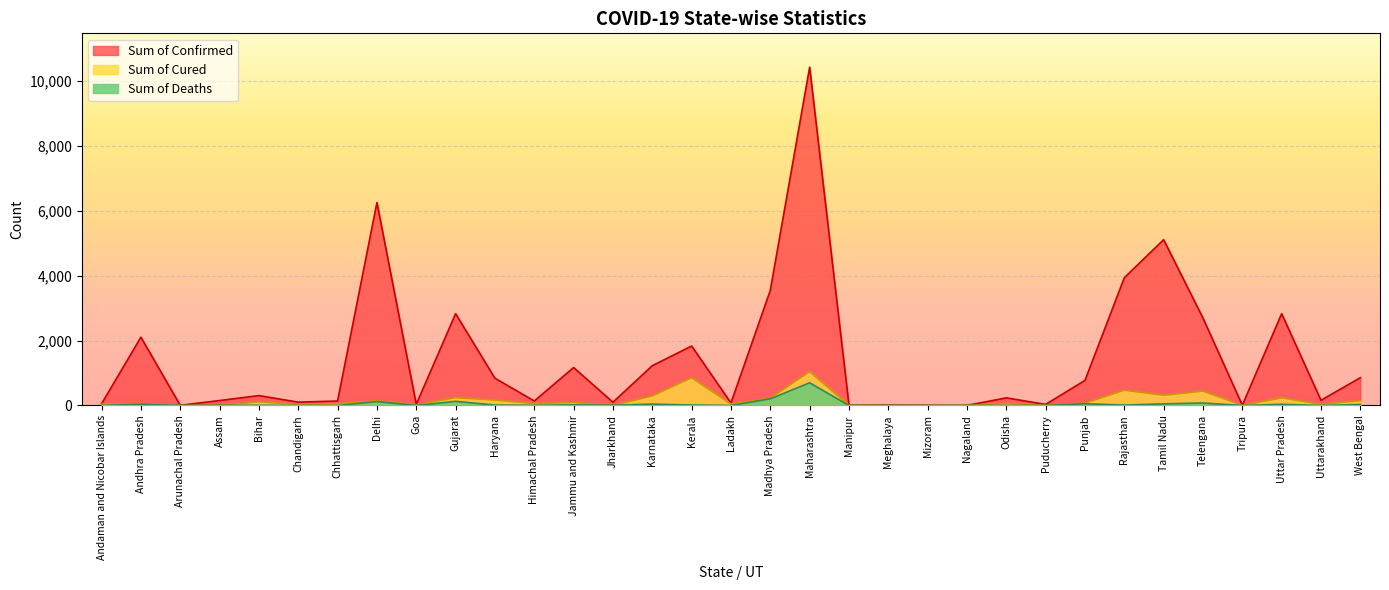

At which category does Sum of Cured reach its first local peak?

Andhra Pradesh